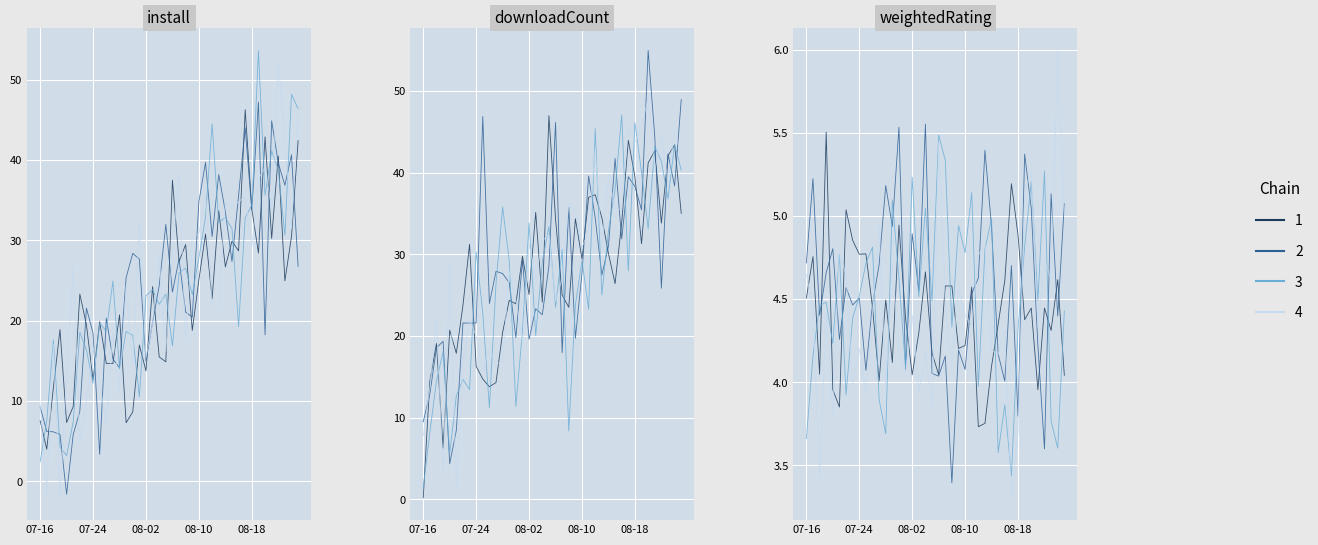

The weightedRating series shows 4.5 at 2025-08-03. True or false?

True